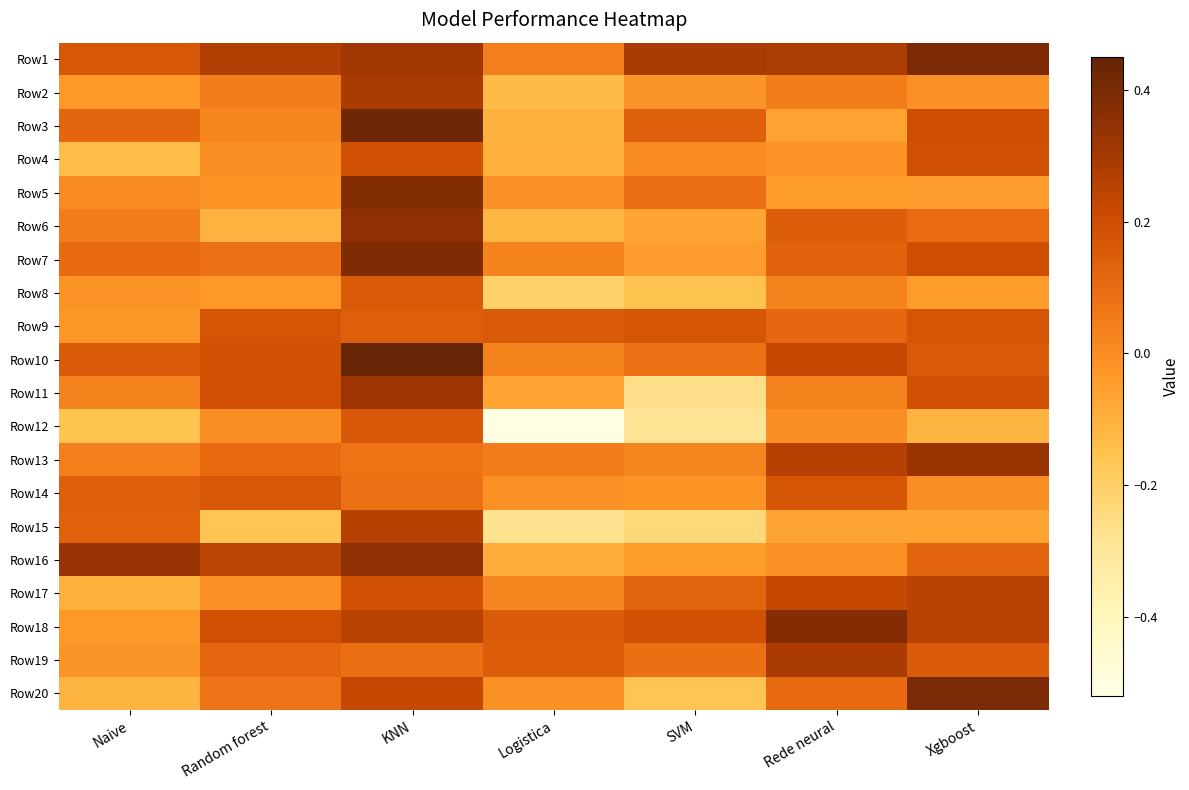

Rank the series by their maximum value, from lowest to highest.

Row8, Row12, Row14, Row9, Row4, Row17, Row15, Row19, Row2, Row11, Row13, Row6, Row16, Row18, Row5, Row7, Row1, Row20, Row3, Row10